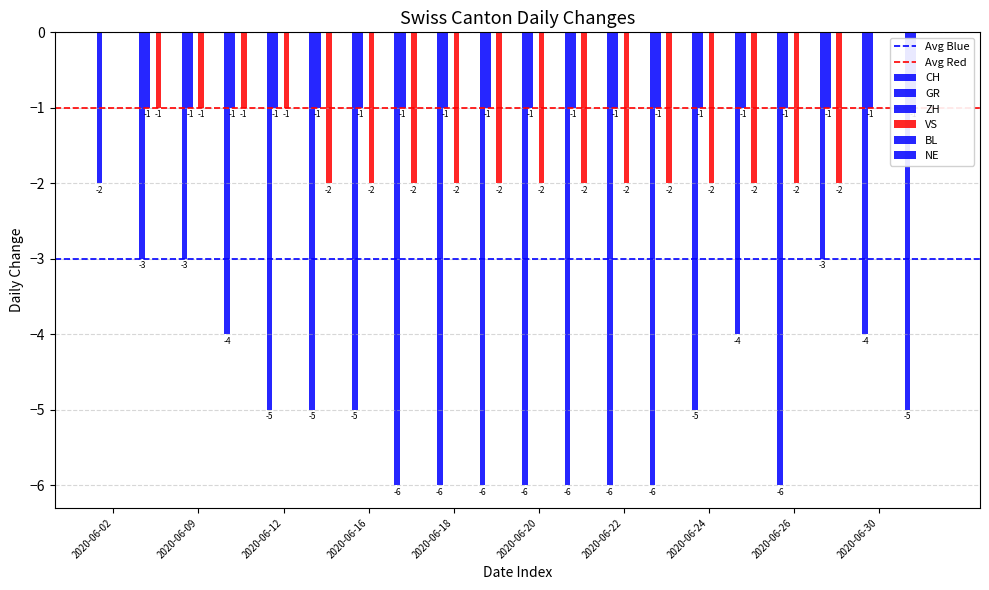

Which series has the largest total across all categories?

ZH